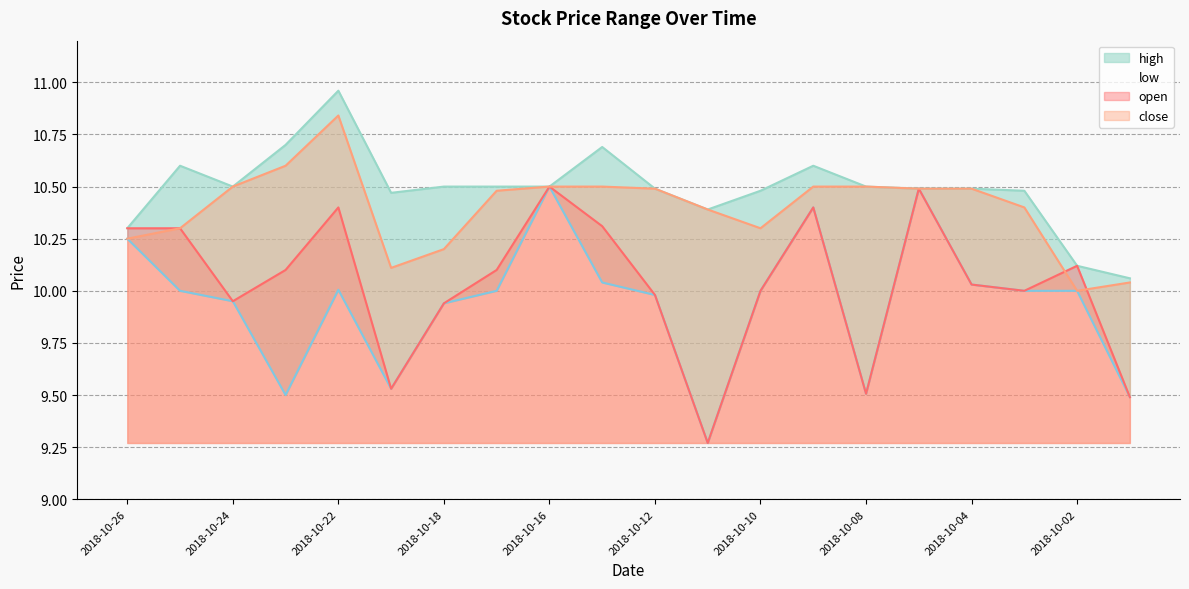

At how many categories does at least one series exceed 10?

20